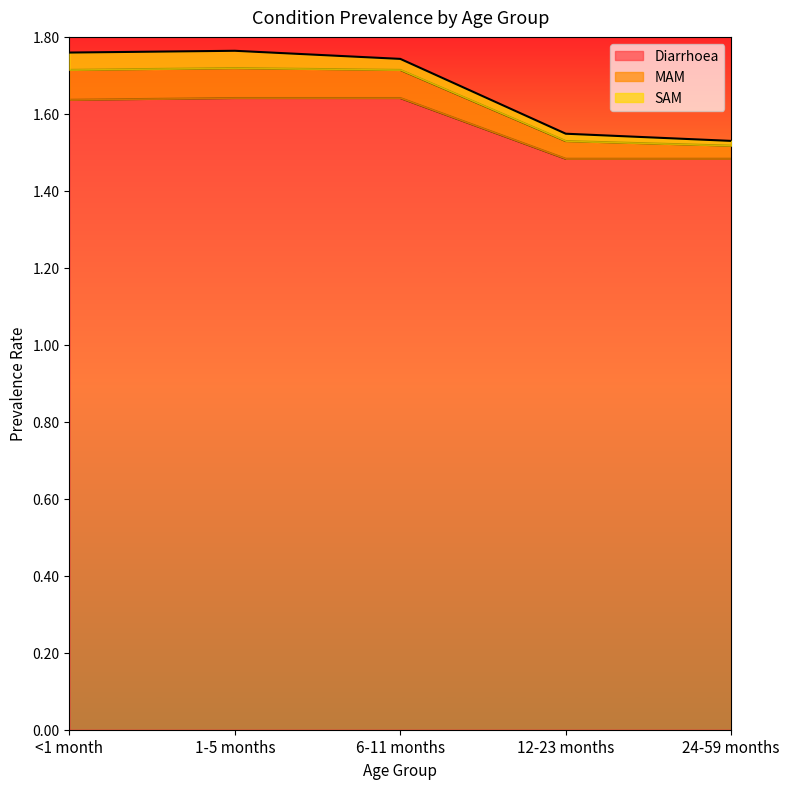

True or false: MAM and Diarrhoea intersect in this chart.

False